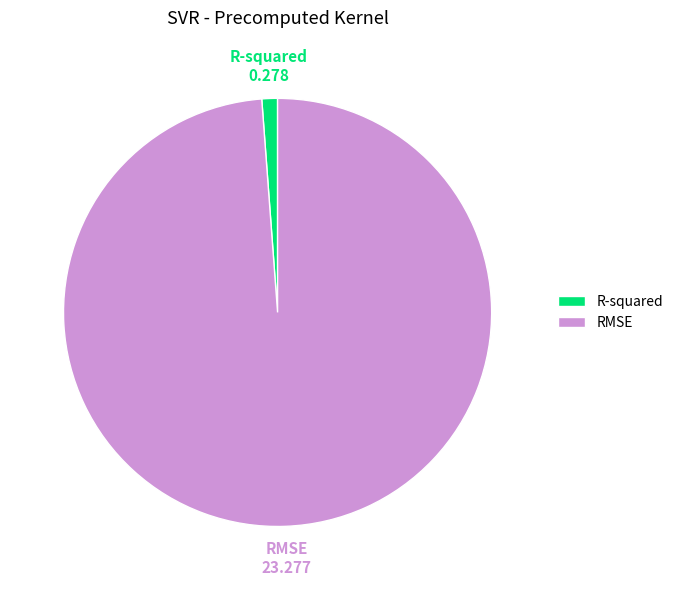

Is there any slice that represents more than half of the pie?

Yes